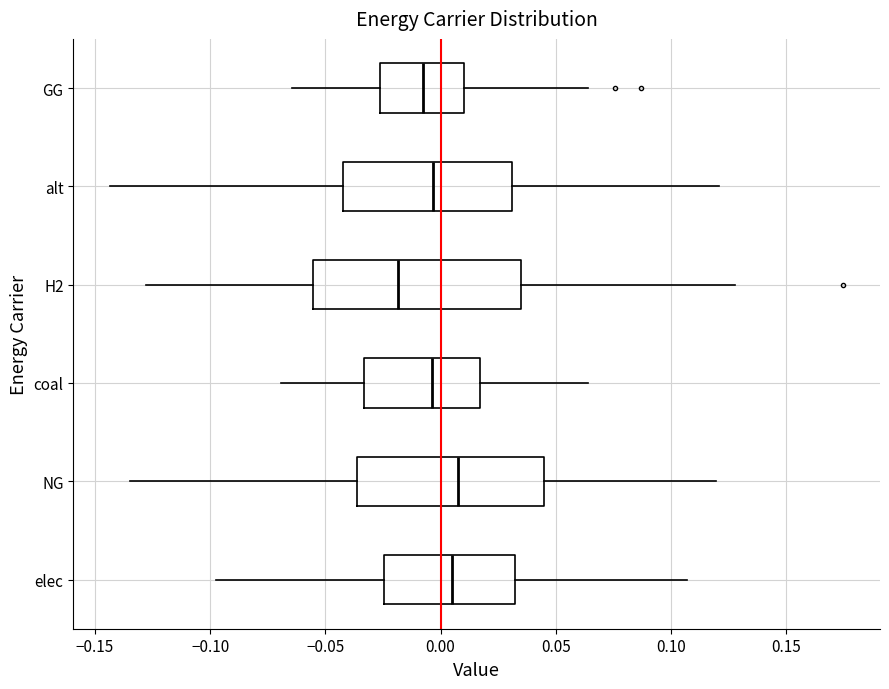

Where is the right edge of the box for NG on the x-axis? The values are not printed on the chart, so give them approximately, as read against the axis.

0.045